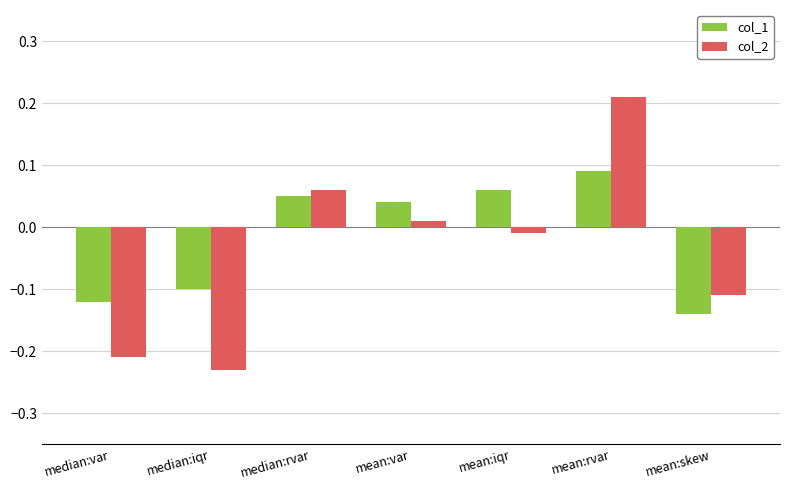

List the series in order of their peak value, lowest first.

col_1, col_2